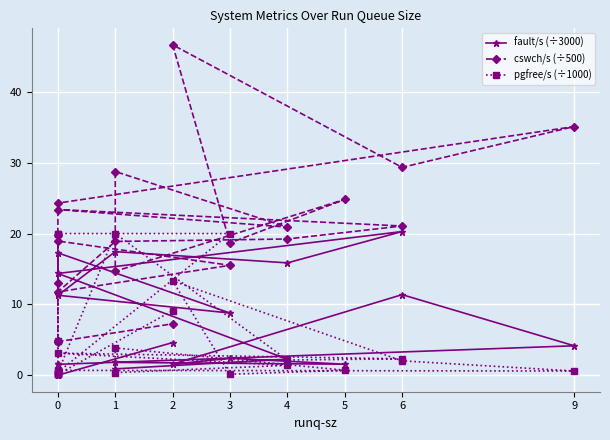

How many interior local peaks does the cswch/s (÷500) series have?

7